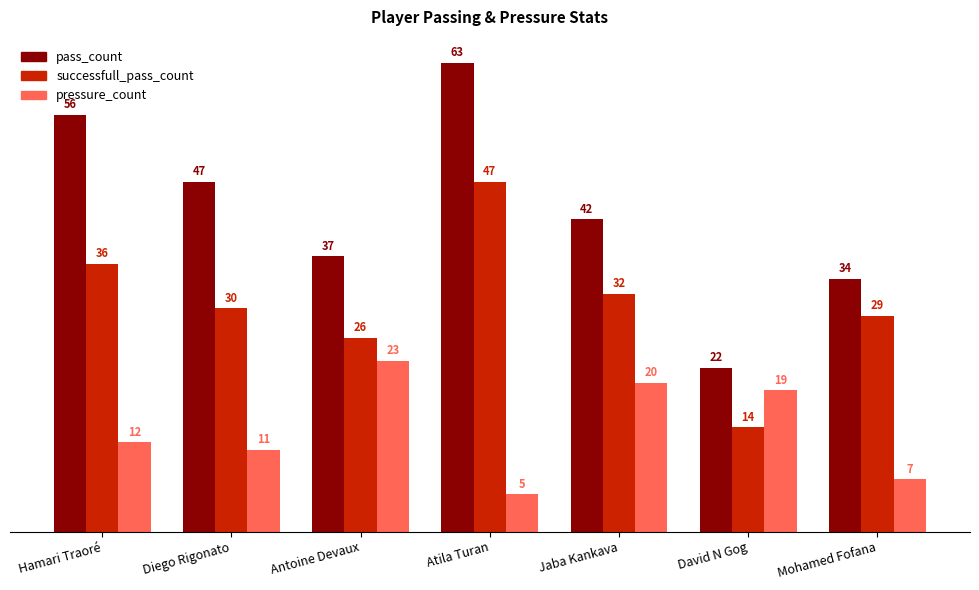

At which category is the sum across all series the highest?

Atila Turan